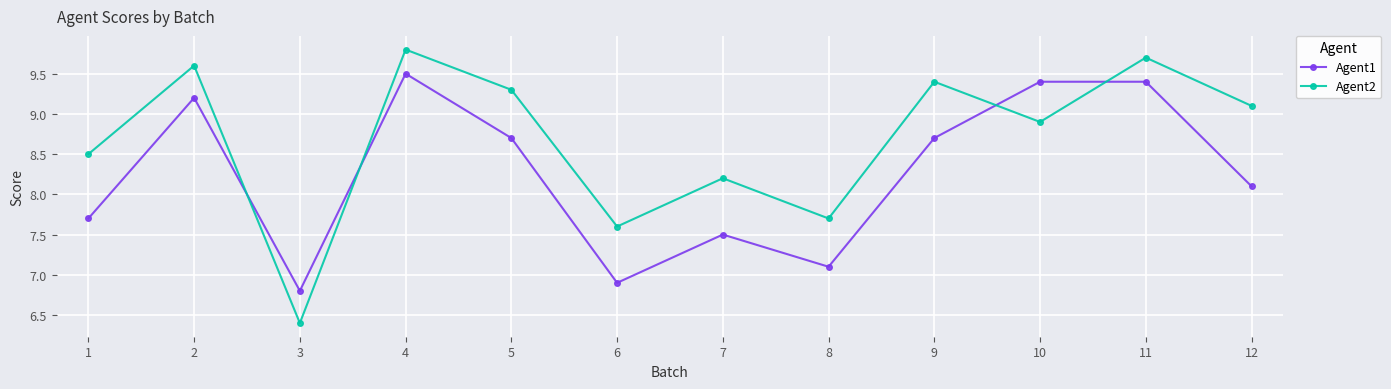

At which label is Agent2 closest to 8?

7